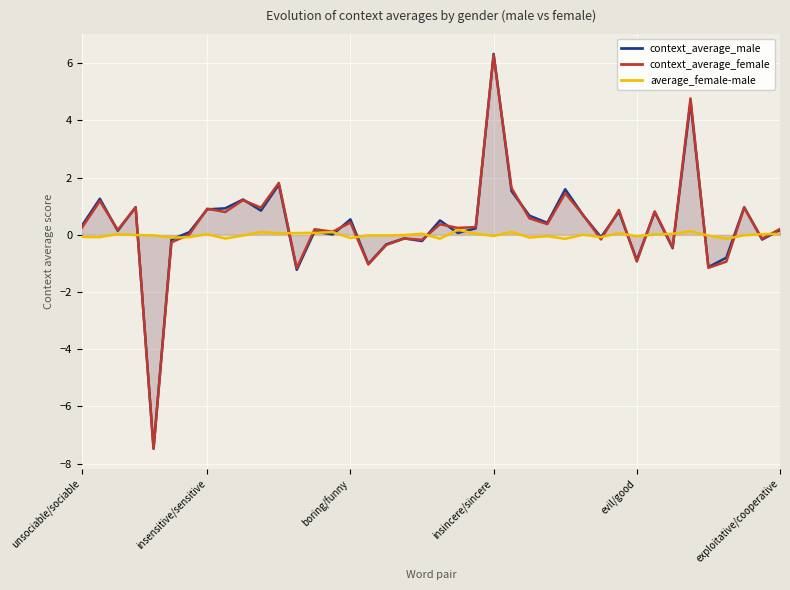

The value of context_average_female at 12 is -0.5. True or false?

False